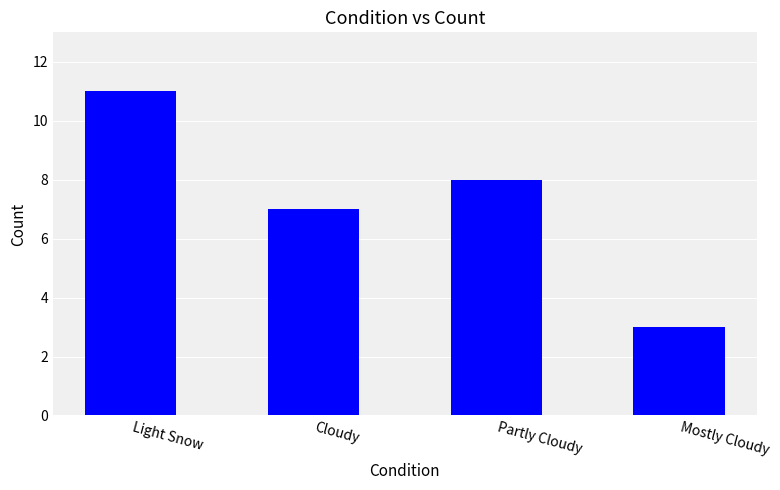

What is the ratio of the value at Cloudy to the value at Mostly Cloudy?

2.3